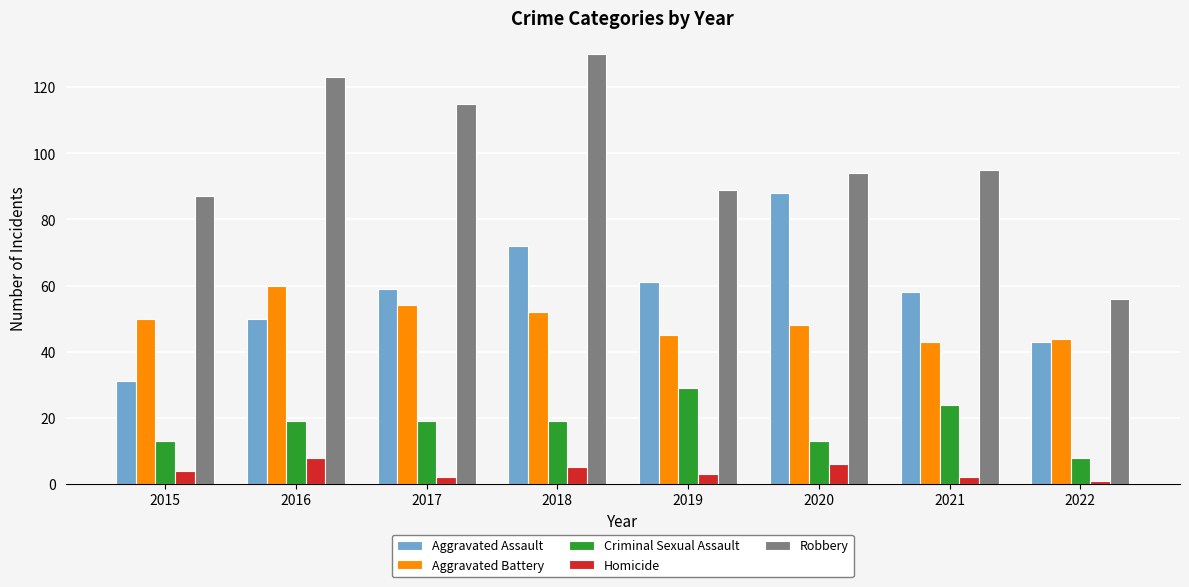

What value does the Robbery series have at 2022, to the nearest 10?

60